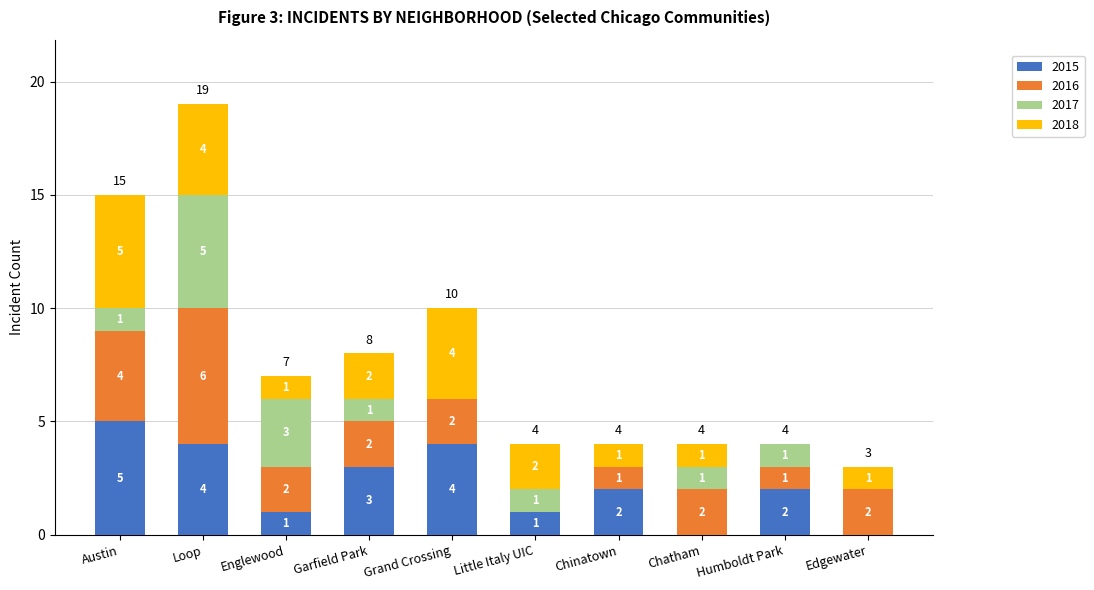

The value of 2015 at Chinatown is 2. True or false?

True